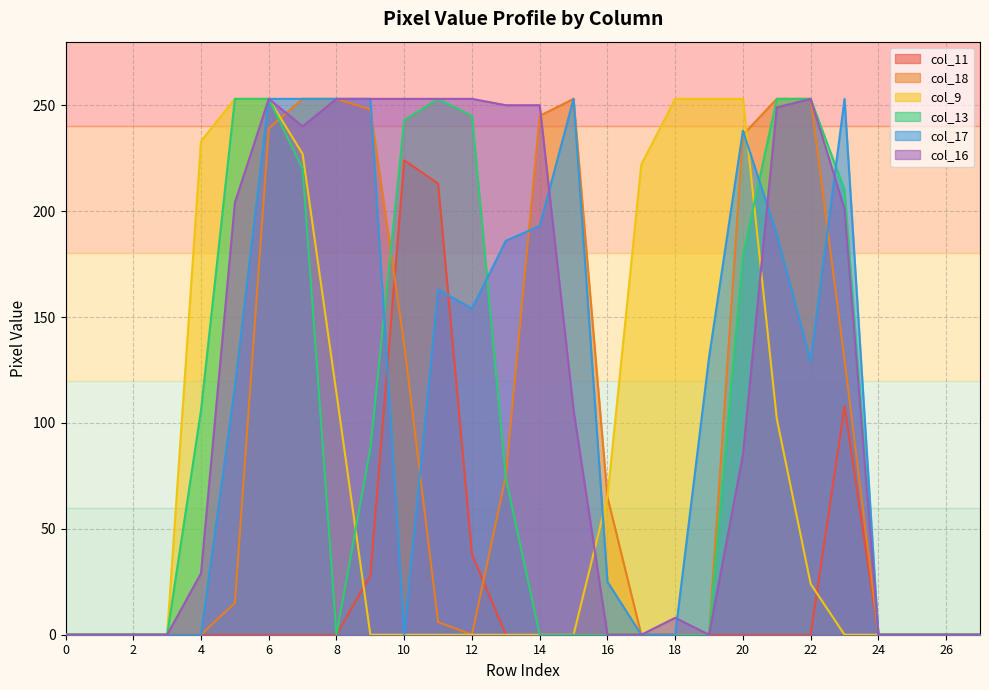

True or false: col_16 has a value of 253 at 6.

True